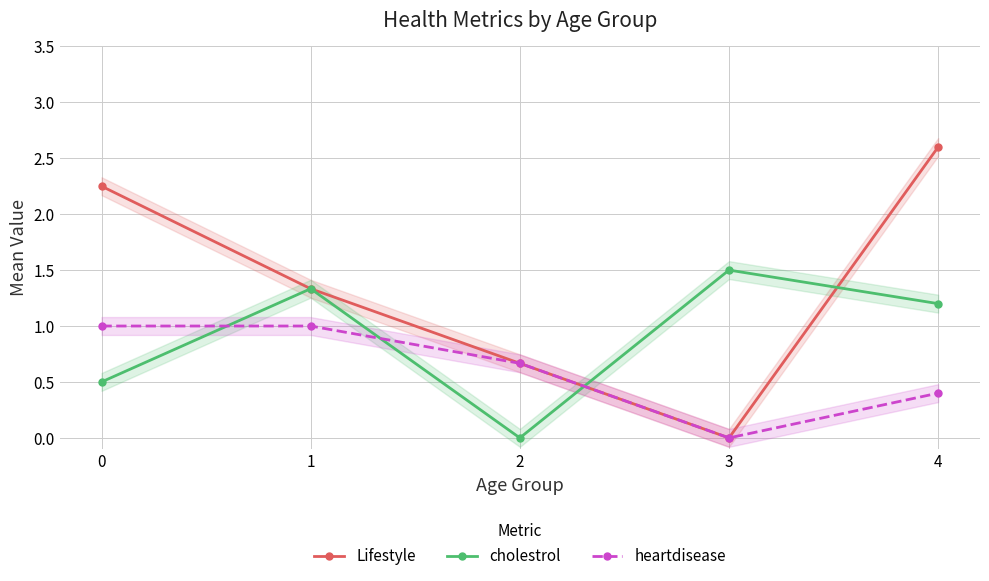

Which series ends up on top after the final intersection of heartdisease and cholestrol?

cholestrol